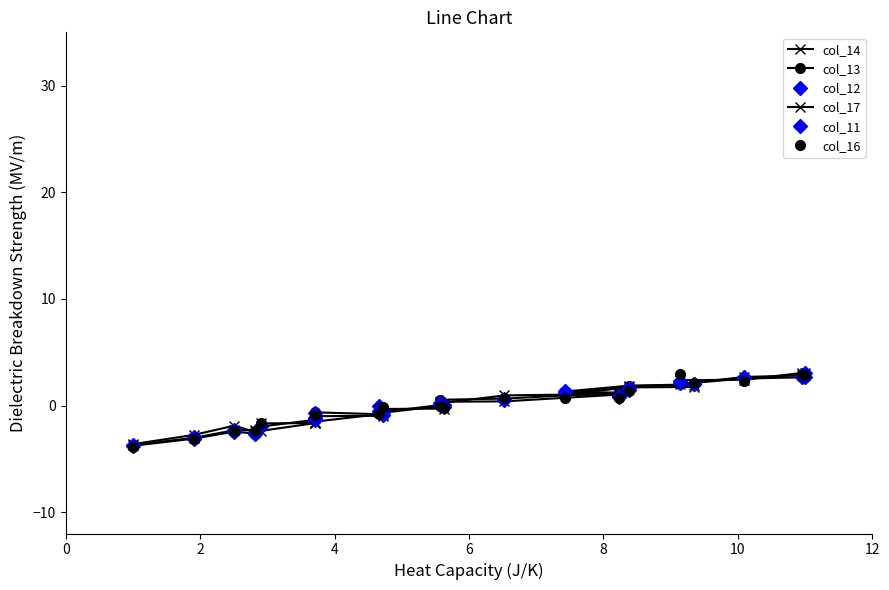

Which has a higher value, 2 or 4?

4